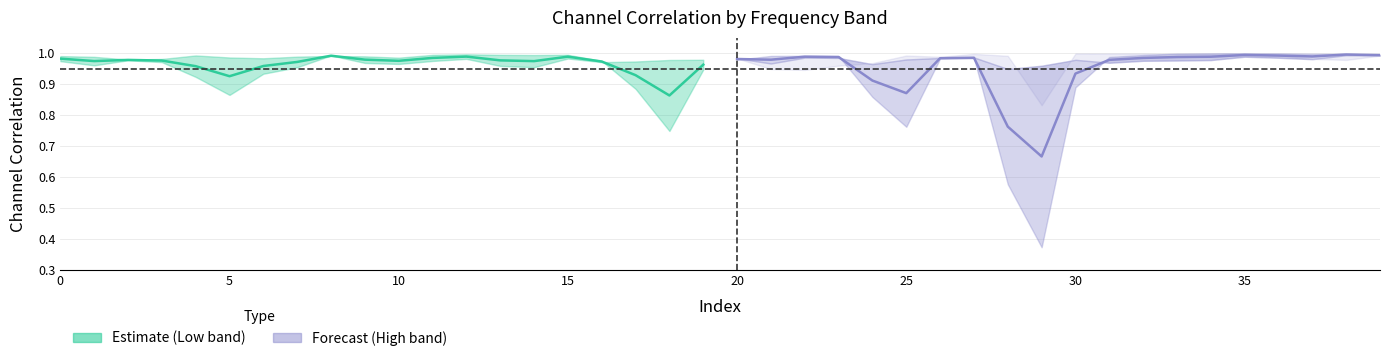

Between which two adjacent categories do ChannelCorrelationMid and ChannelCorrelationHigh first intersect?

1 and 2